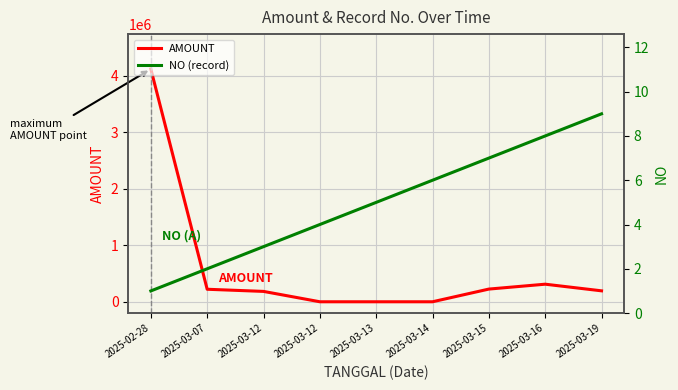

Between 2025-03-13 and 2025-03-07, which is larger?

2025-03-07